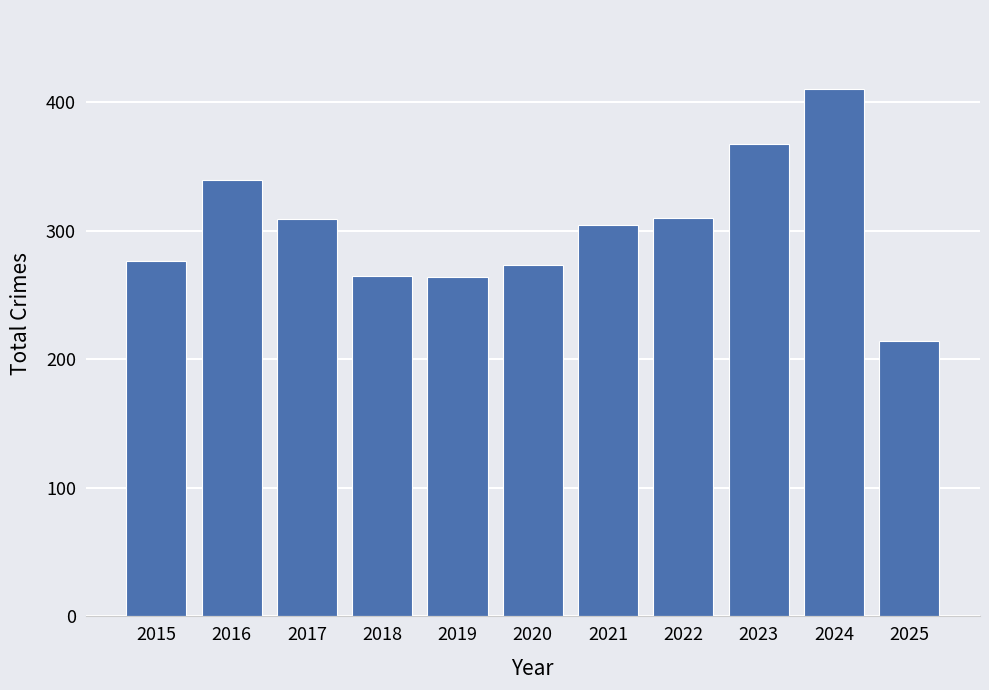

Is it true that the value at 2019 is 264?

True